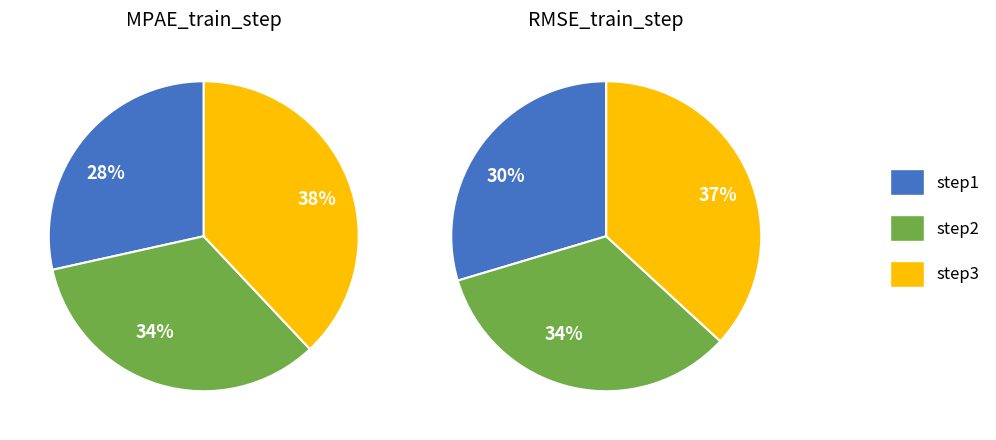

True or false: step2 accounts for 34% of the total.

True